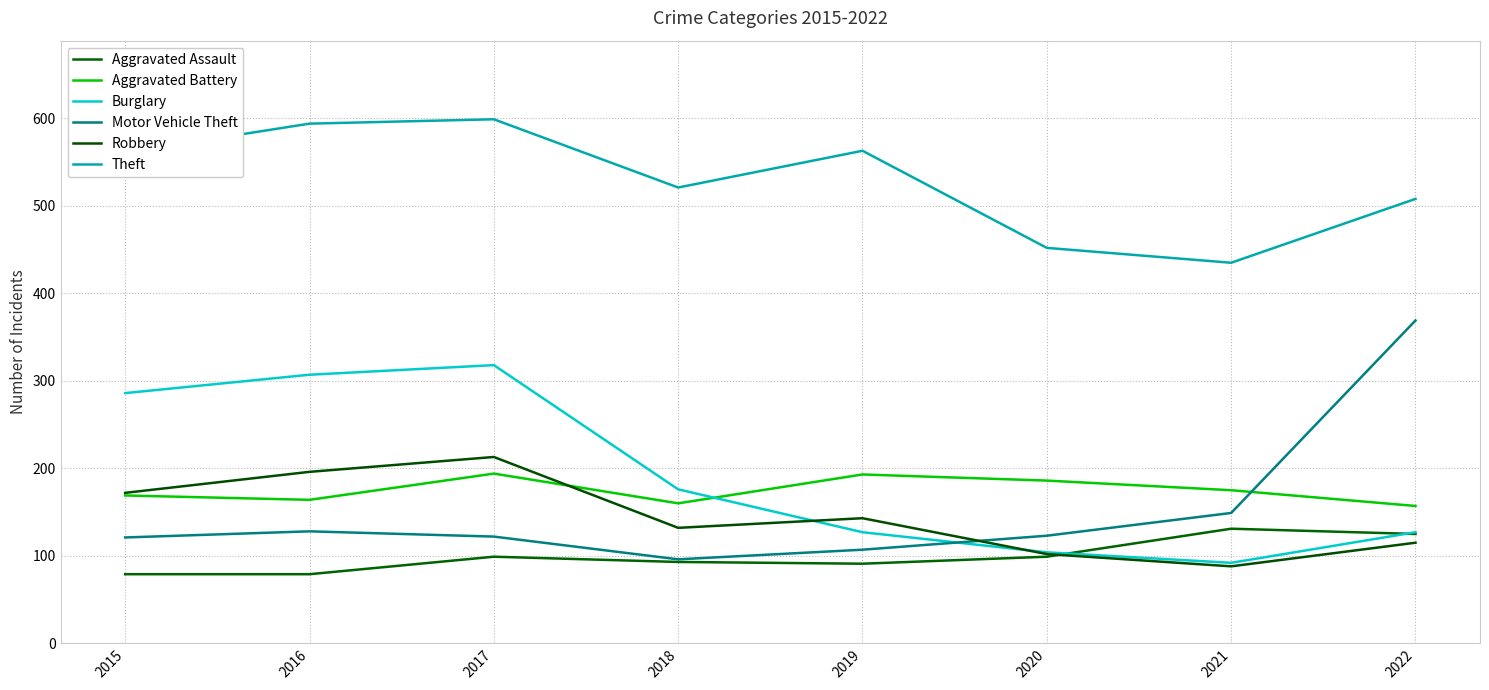

What is the total value across all series at 2017?

1545